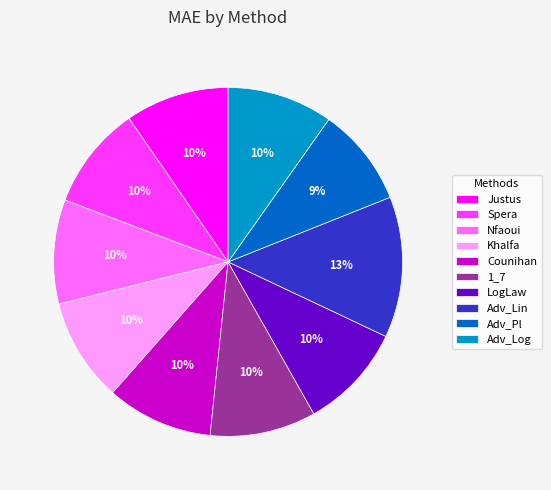

Is Khalfa the majority of the pie?

No